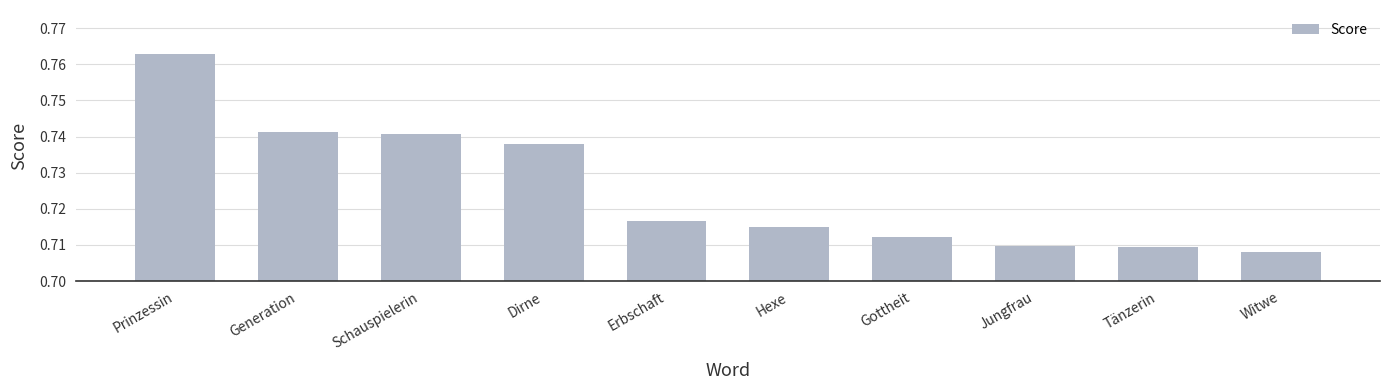

Where is the data nearest to the value 0?

Witwe